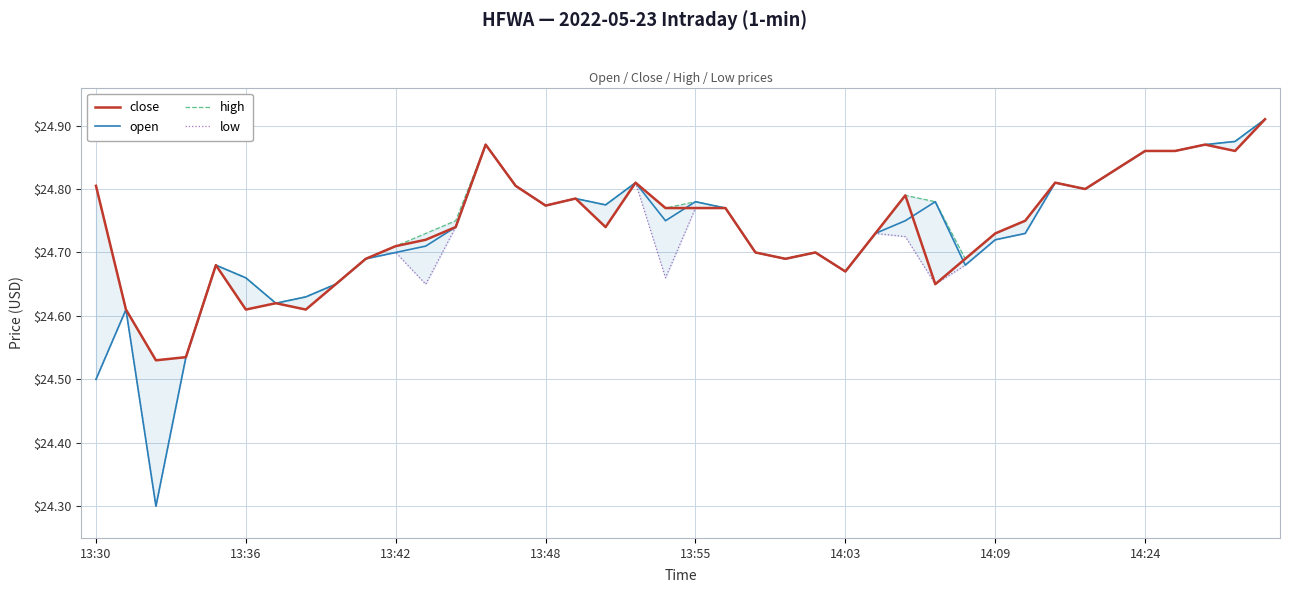

At 29, list the series in order from largest to smallest.

close, high, open, low